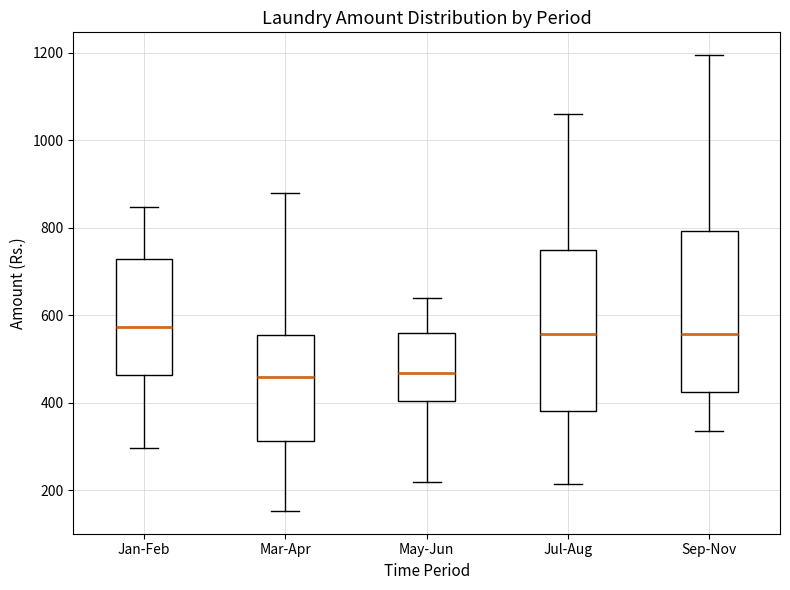

Reading left to right, transcribe this box plot: for each box, give where its median line is, the range the box spans, and where its two whiskers end, as read against the y-axis. The values are not printed on the chart, so give them approximately, as read against the axis.

Jan-Feb: median 580, box 460 to 720, whiskers 300 to 840
Mar-Apr: median 460, box 320 to 560, whiskers 160 to 880
May-Jun: median 460, box 400 to 560, whiskers 220 to 640
Jul-Aug: median 560, box 380 to 760, whiskers 220 to 1060
Sep-Nov: median 560, box 420 to 800, whiskers 340 to 1200